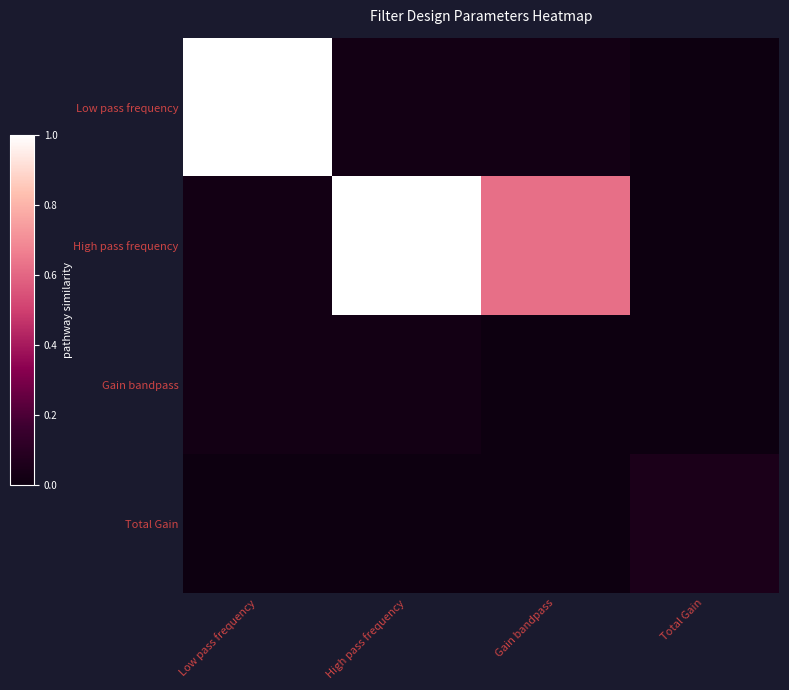

What is the difference between the highest and lowest values at Total Gain?

0.1